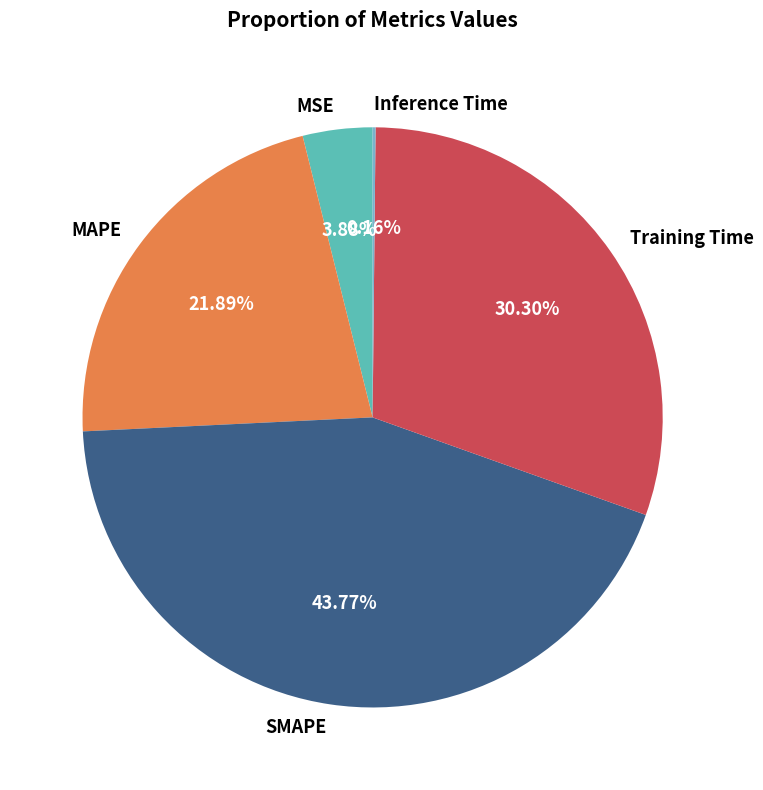

What is the ratio of the value at MSE to the value at SMAPE?

0.1